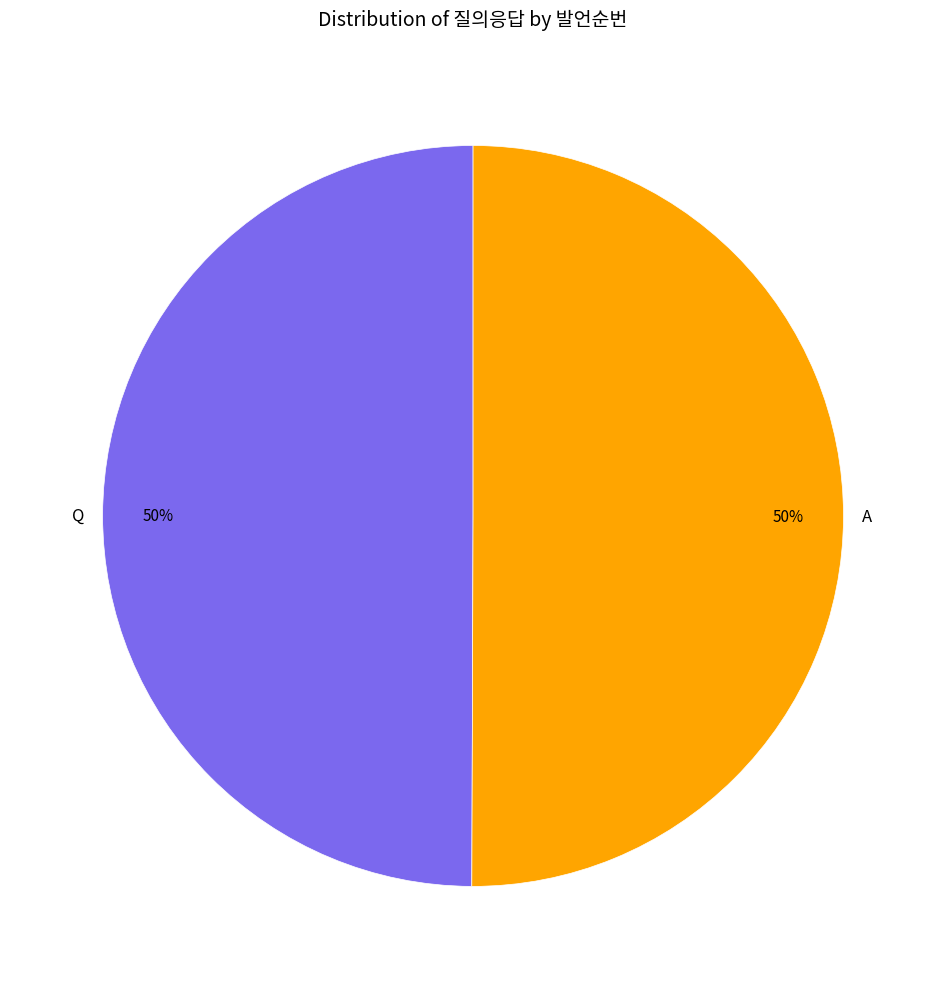

Approximately how many times larger is the value at Q compared to A?

1.0